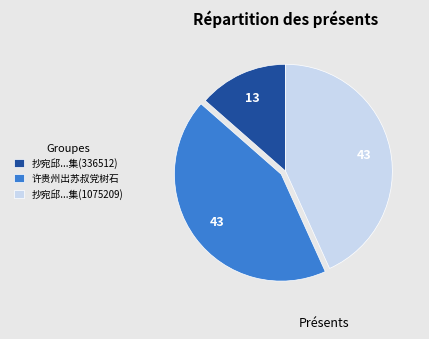

Does any single category account for the majority?

No